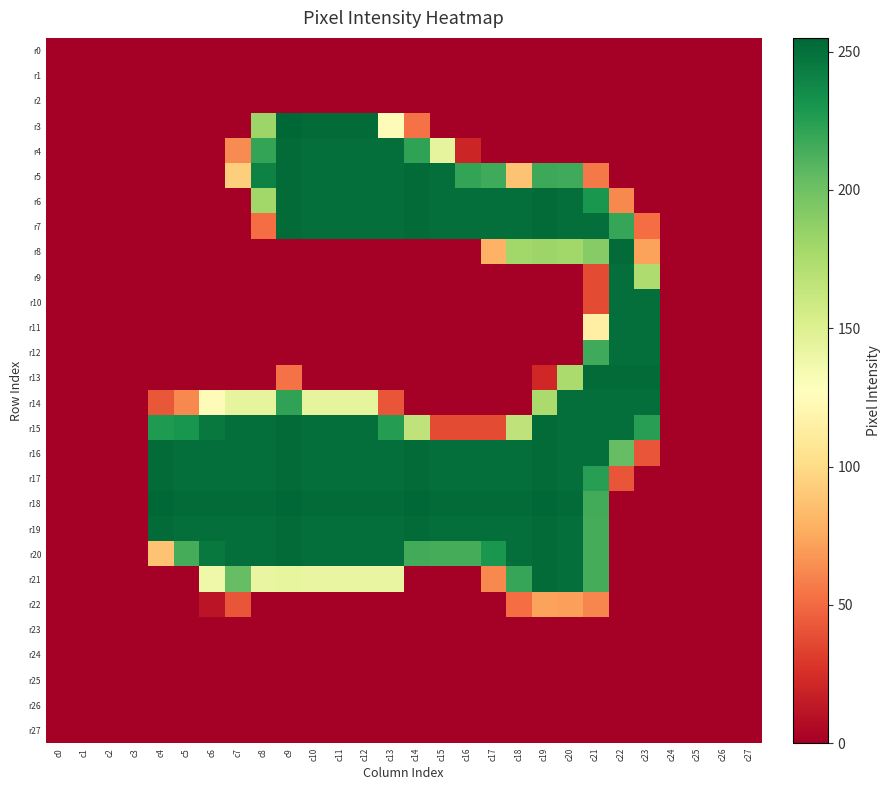

Rank the series by their maximum value, from lowest to highest.

r0, r1, r2, r23, r24, r25, r26, r27, r22, r9, r10, r11, r12, r14, r4, r5, r6, r7, r8, r13, r15, r16, r17, r19, r20, r21, r3, r18